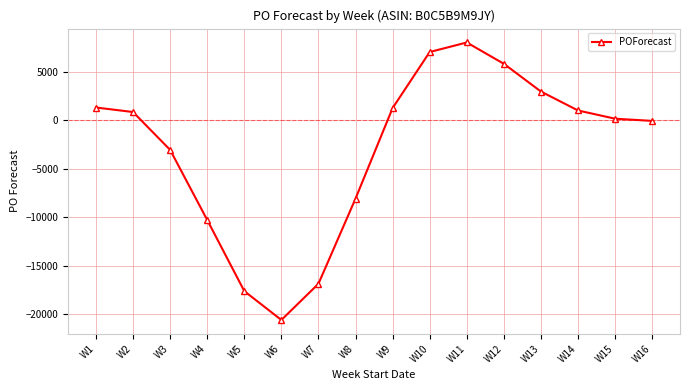

What is the sum of all values?

-48373